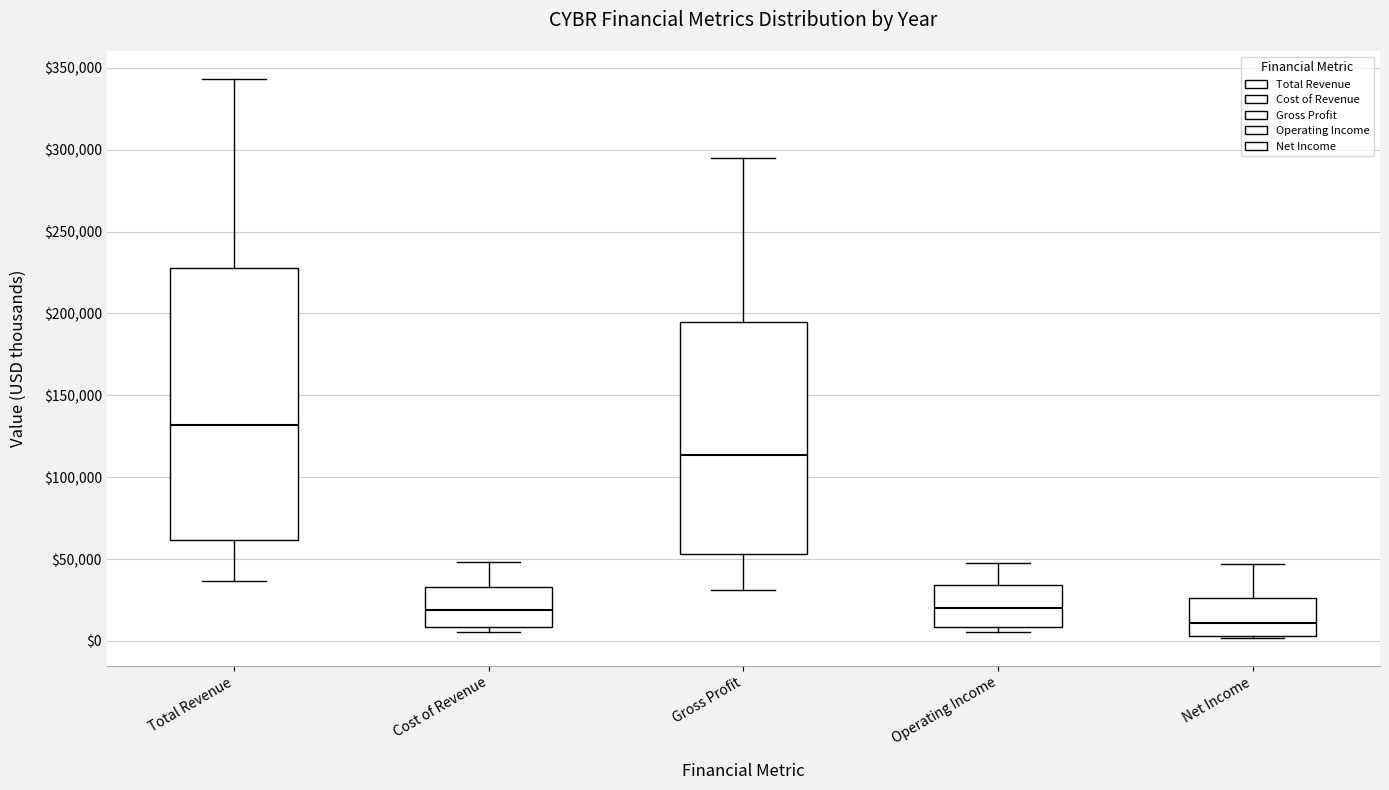

Reading left to right, transcribe this box plot: for each box, give where its median line is, the range the box spans, and where its two whiskers end, as read against the y-axis. The values are not printed on the chart, so give them approximately, as read against the axis.

Total Revenue: median 130000, box 60000 to 230000, whiskers 35000 to 345000
Cost of Revenue: median 20000, box 10000 to 35000, whiskers 5000 to 50000
Gross Profit: median 115000, box 55000 to 195000, whiskers 30000 to 295000
Operating Income: median 20000, box 10000 to 35000, whiskers 5000 to 45000
Net Income: median 10000, box 5000 to 25000, whiskers 0 to 45000